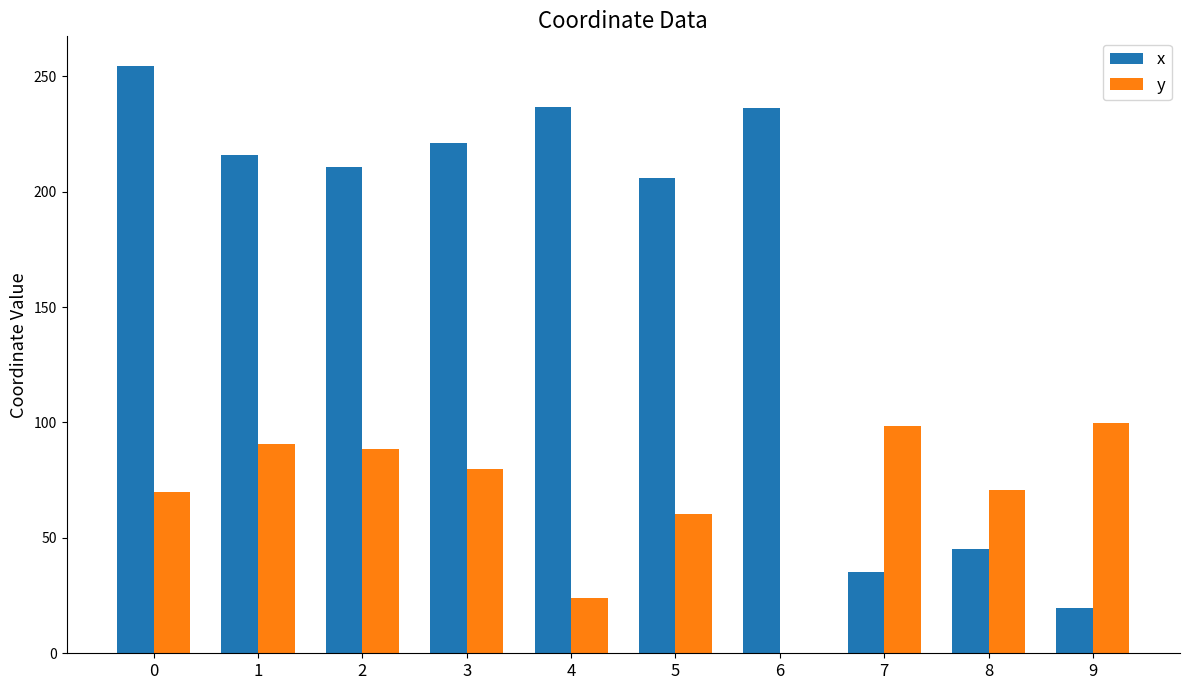

True or false: y has a value of 37.7 at 9.

False